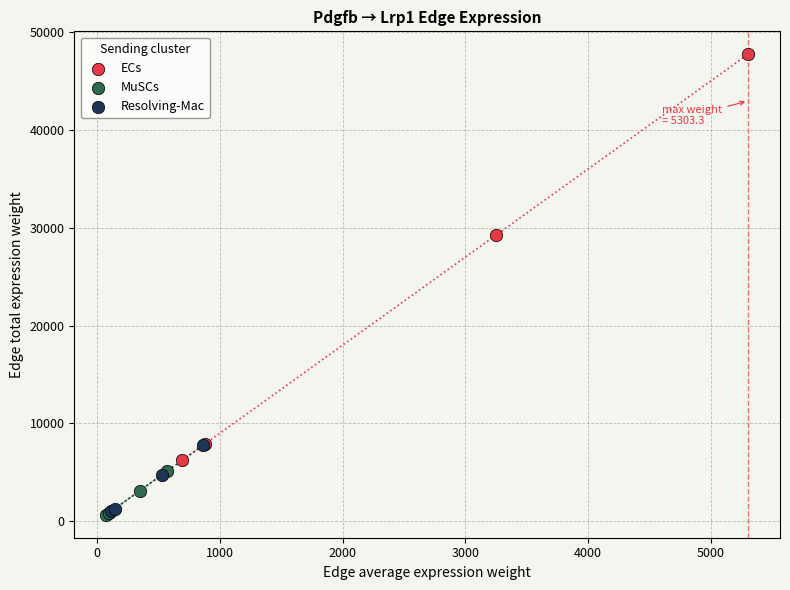

Which series contains the highest Y value?

ECs